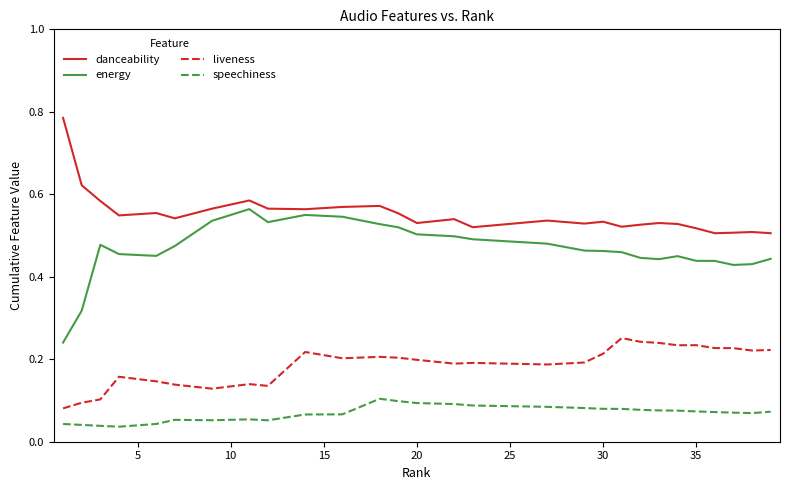

What is the sum of all energy values?

13.1